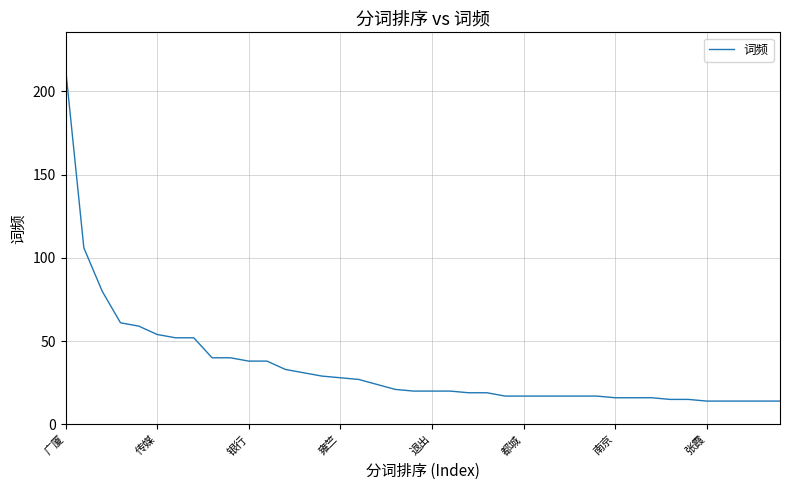

What is the difference between the maximum and minimum values?

200